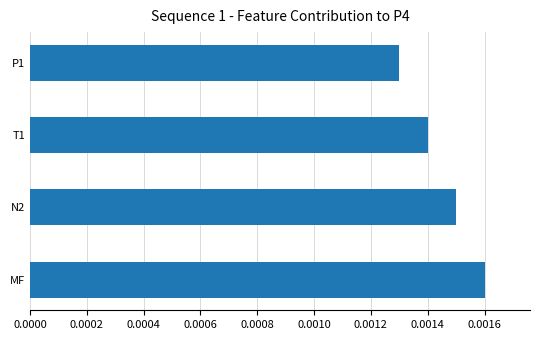

List the labels in order of value, smallest first.

P1, T1, N2, MF